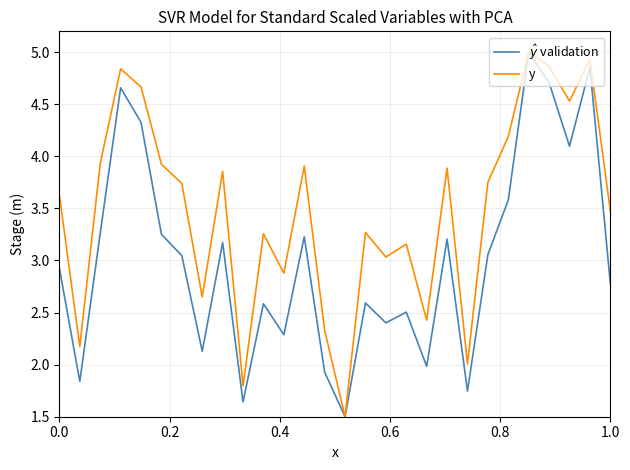

What is the greatest value displayed?

5.0